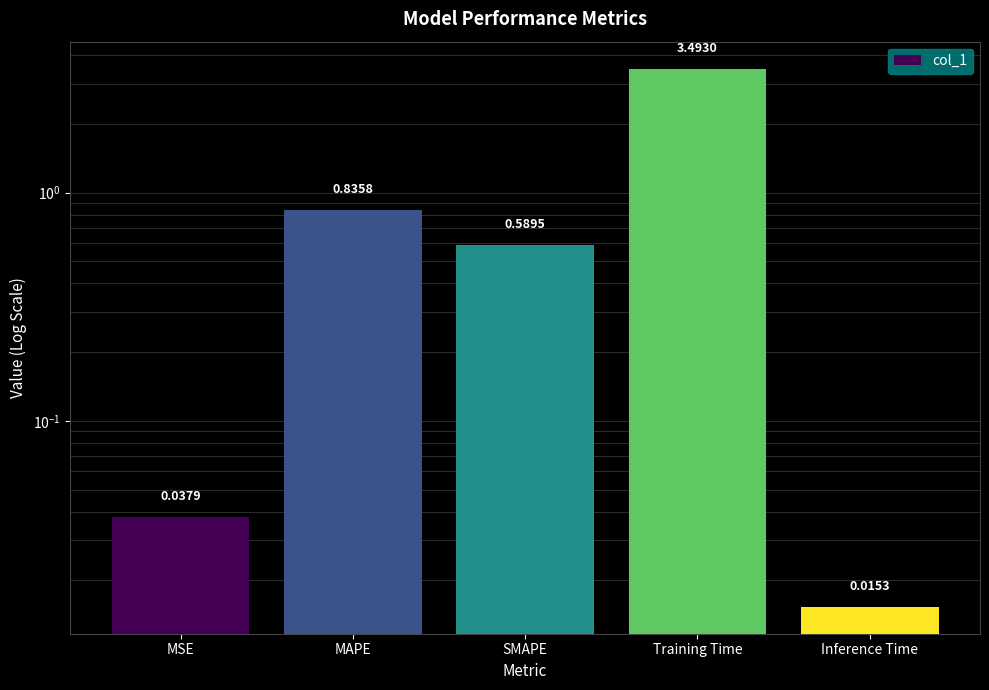

What is the difference between the maximum and minimum values?

3.5